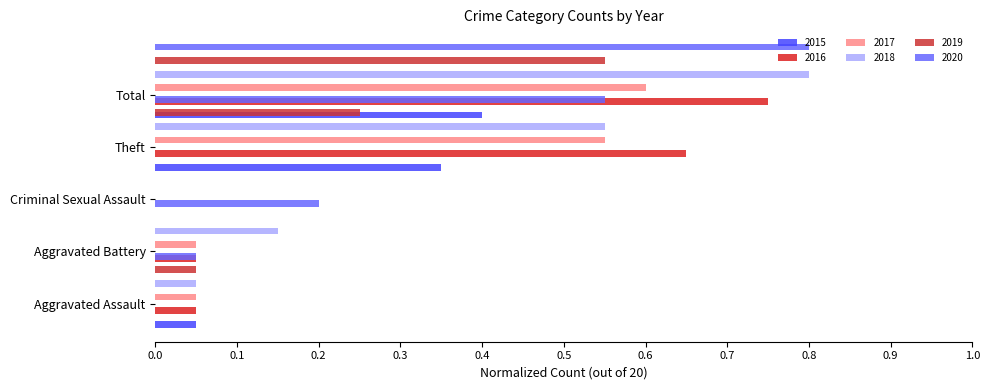

Rank the series by their maximum value, from highest to lowest.

2018, 2020, 2016, 2017, 2019, 2015